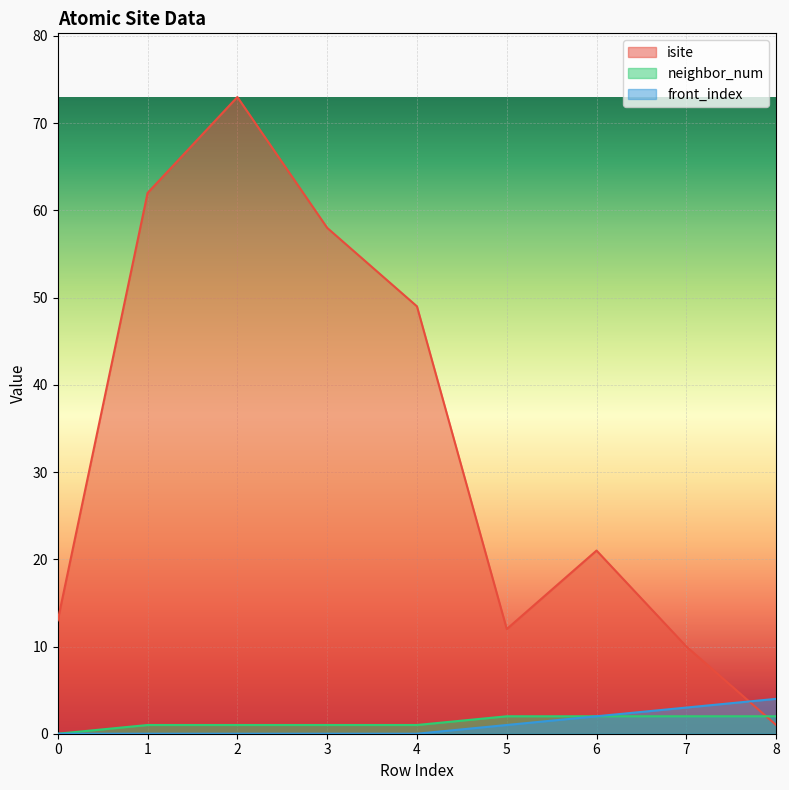

Is the value of front_index at 3 greater than the value of neighbor_num at 3?

No